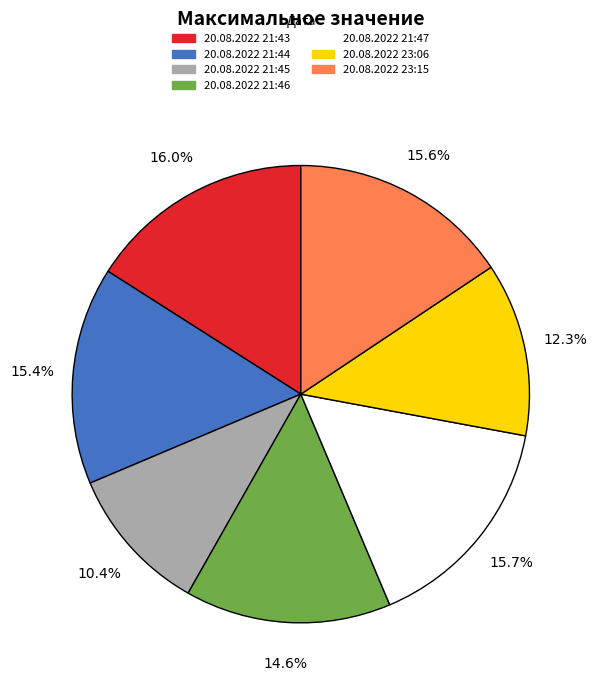

Approximately how many times larger is the value at 20.08.2022 23:06 compared to 20.08.2022 23:15?

0.8